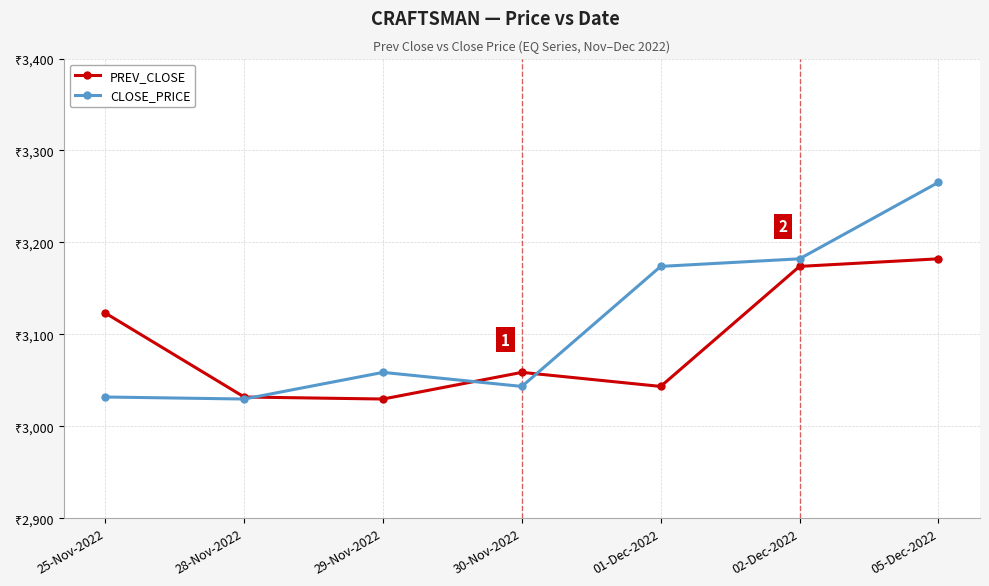

Rank the categories by PREV_CLOSE value from highest to lowest.

05-Dec-2022, 02-Dec-2022, 25-Nov-2022, 30-Nov-2022, 01-Dec-2022, 28-Nov-2022, 29-Nov-2022